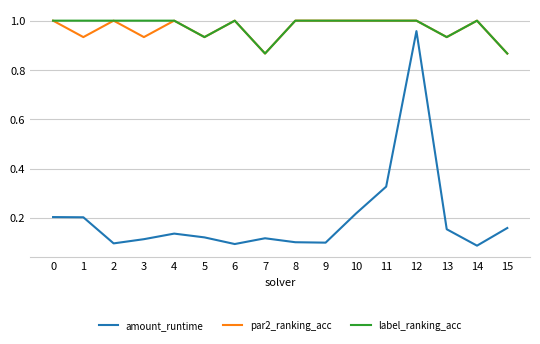

True or false: amount_runtime has a value of 0.2 at 0.

True